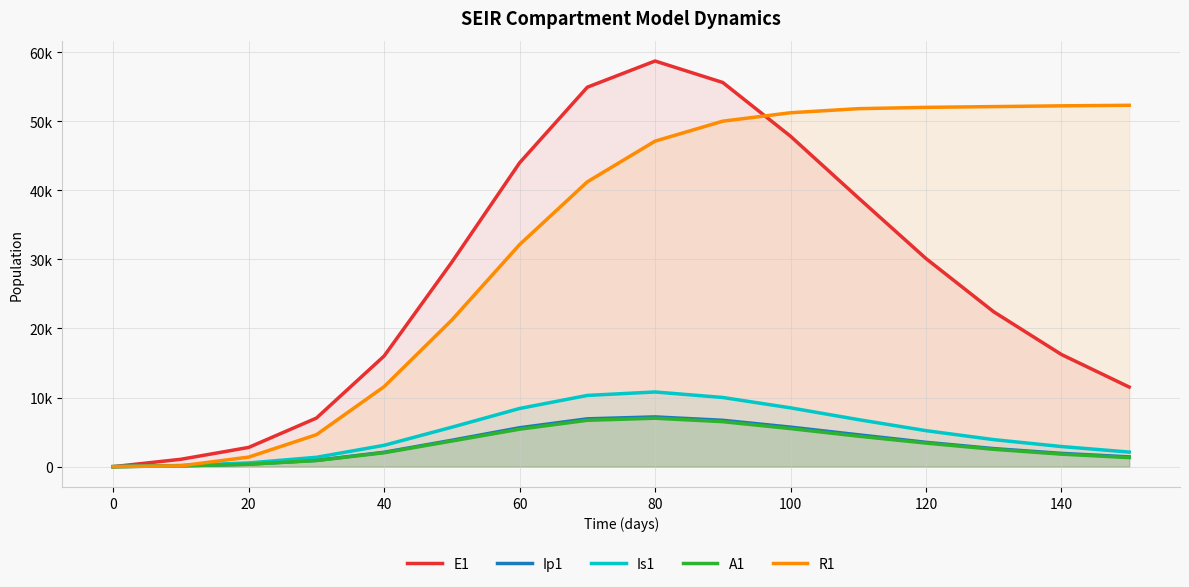

True or false: A1 has a value of 3057.0 at 120.

False